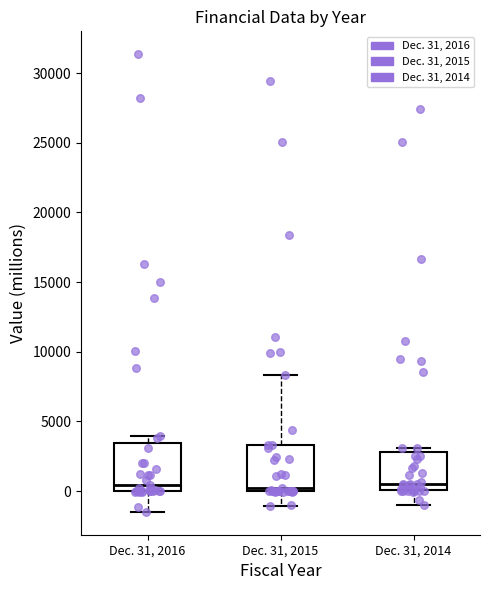

Where is the upper edge of the box for Dec. 31, 2016 on the y-axis? The values are not printed on the chart, so give them approximately, as read against the axis.

3500